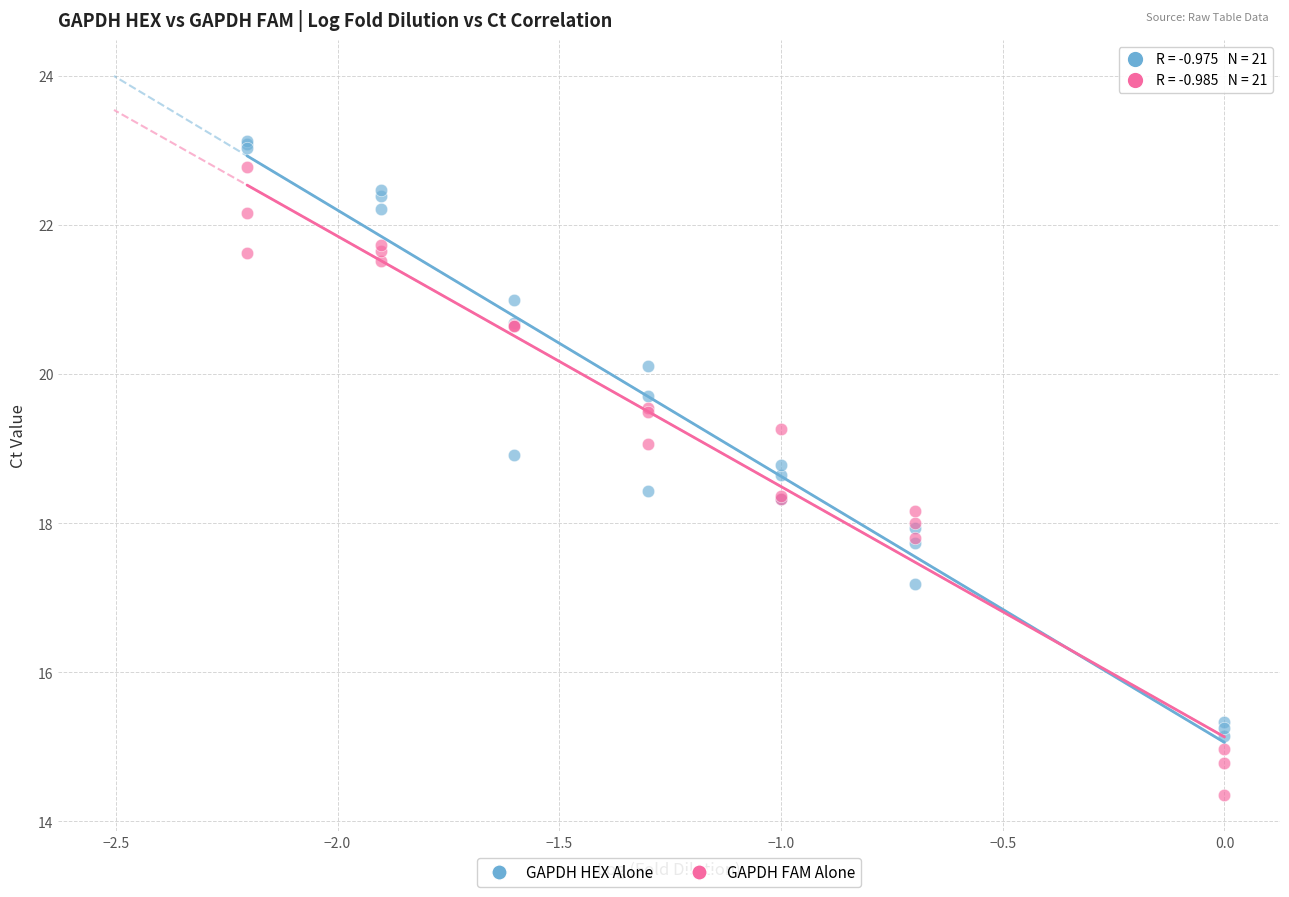

Which series has the widest spread of Y values?

GAPDH FAM Alone